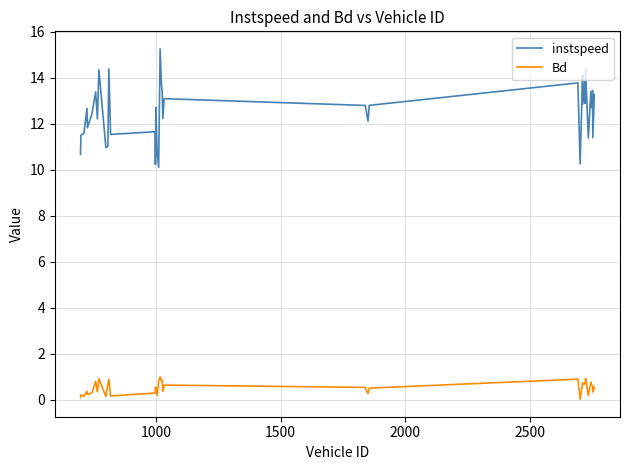

True or false: instspeed and Bd cross at least once.

False